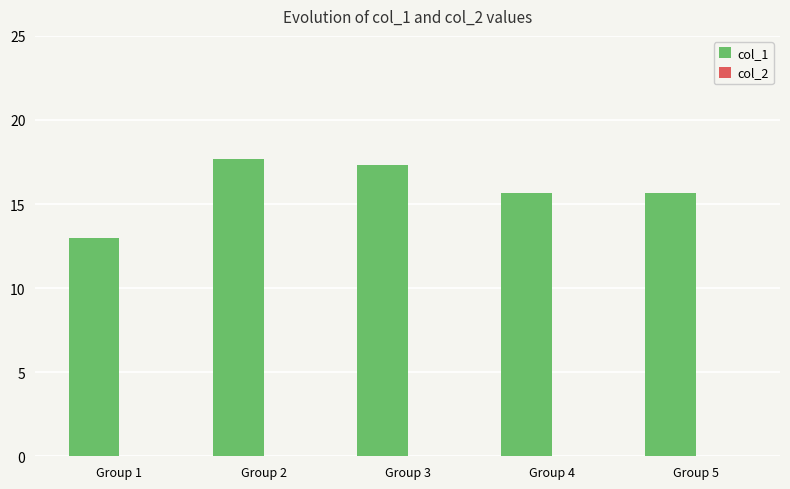

What is the difference between the maximum and minimum values?

4.7